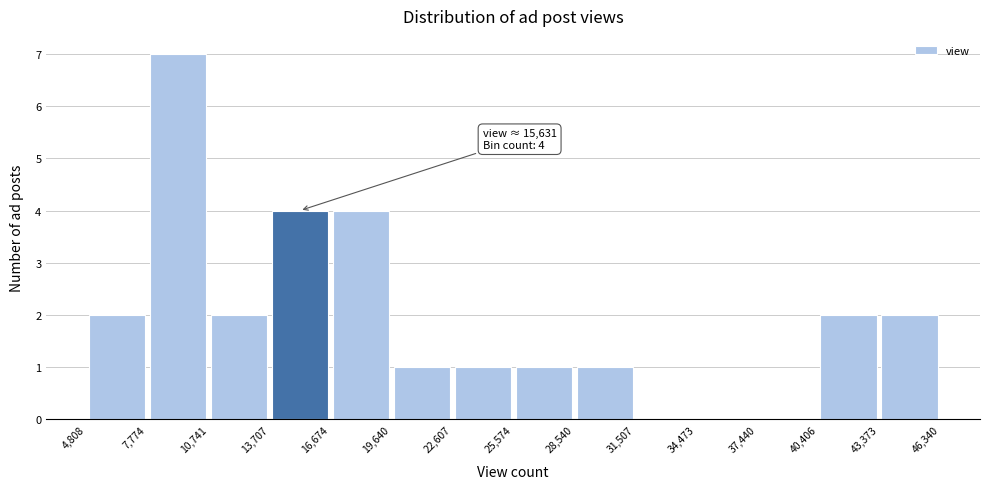

Which range on the x-axis has the tallest bar?

7,774 to 10,741